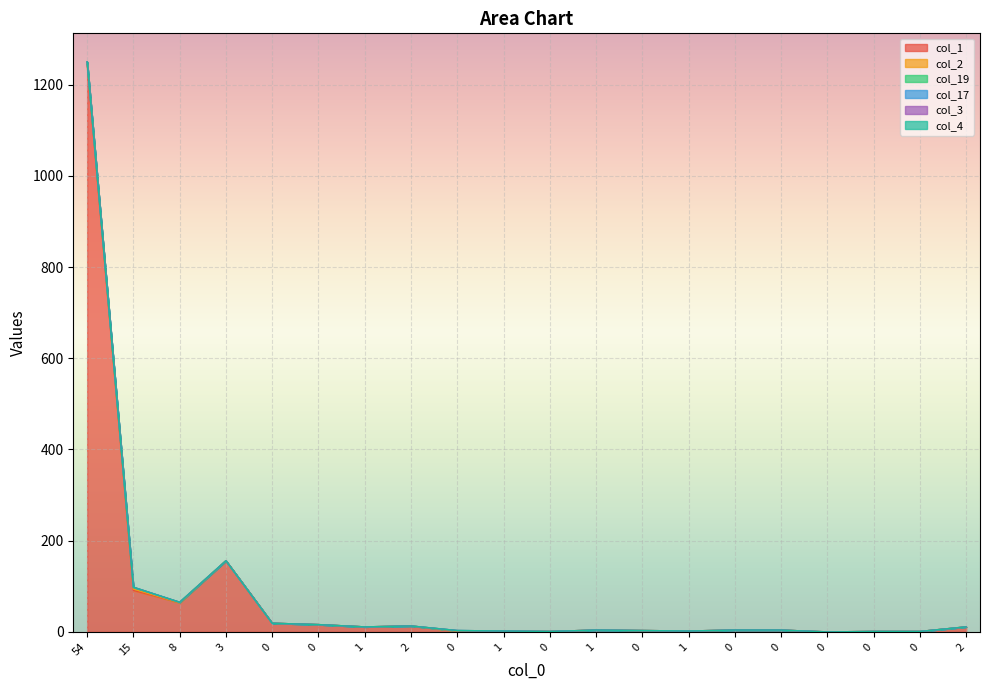

List the labels in order of col_17 value, largest first.

15, 54, 8, 3, 0, 0, 1, 2, 0, 1, 0, 1, 0, 1, 0, 0, 0, 0, 0, 2